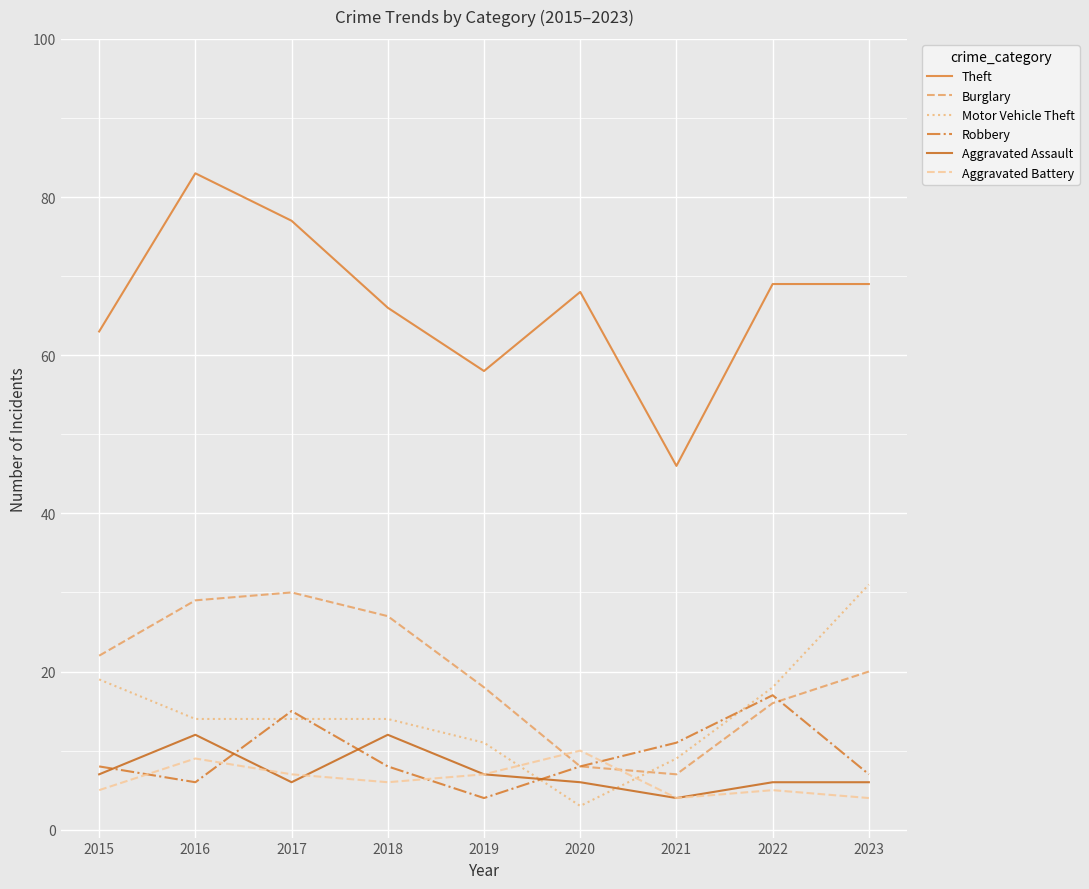

Which series changed the most between 2021 and 2023?

Theft